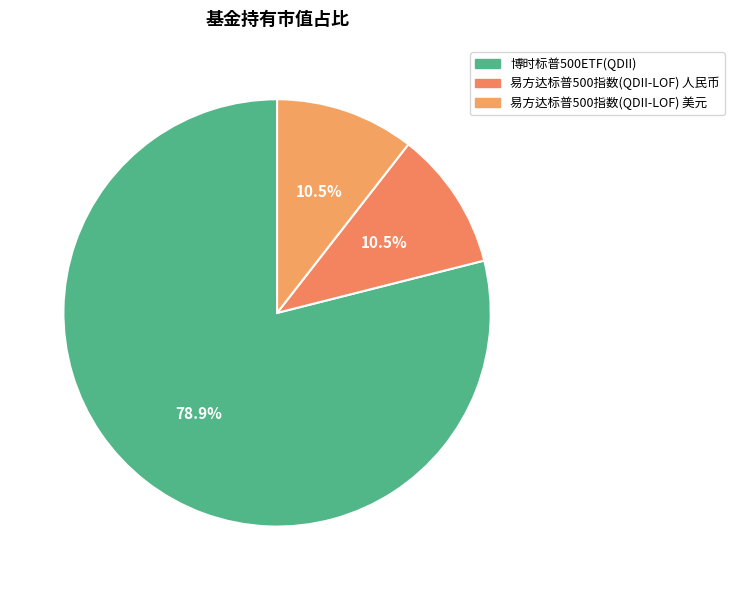

What is the smallest slice in the pie chart?

易方达标普500指数(QDII-LOF) 人民币